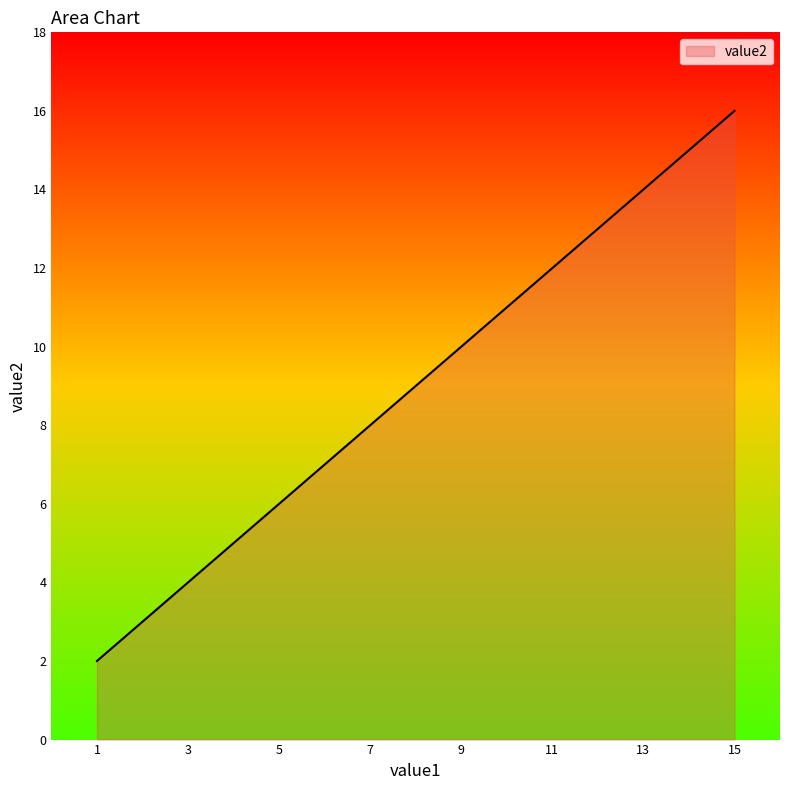

What is the minimum value shown in the chart?

2